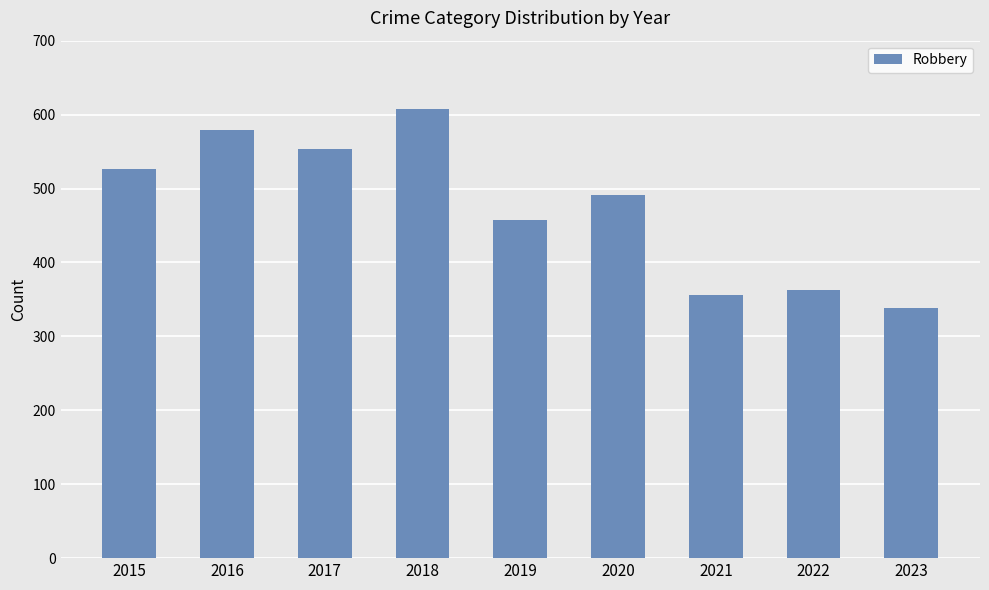

What is the value of the 3rd bar from the left?

553